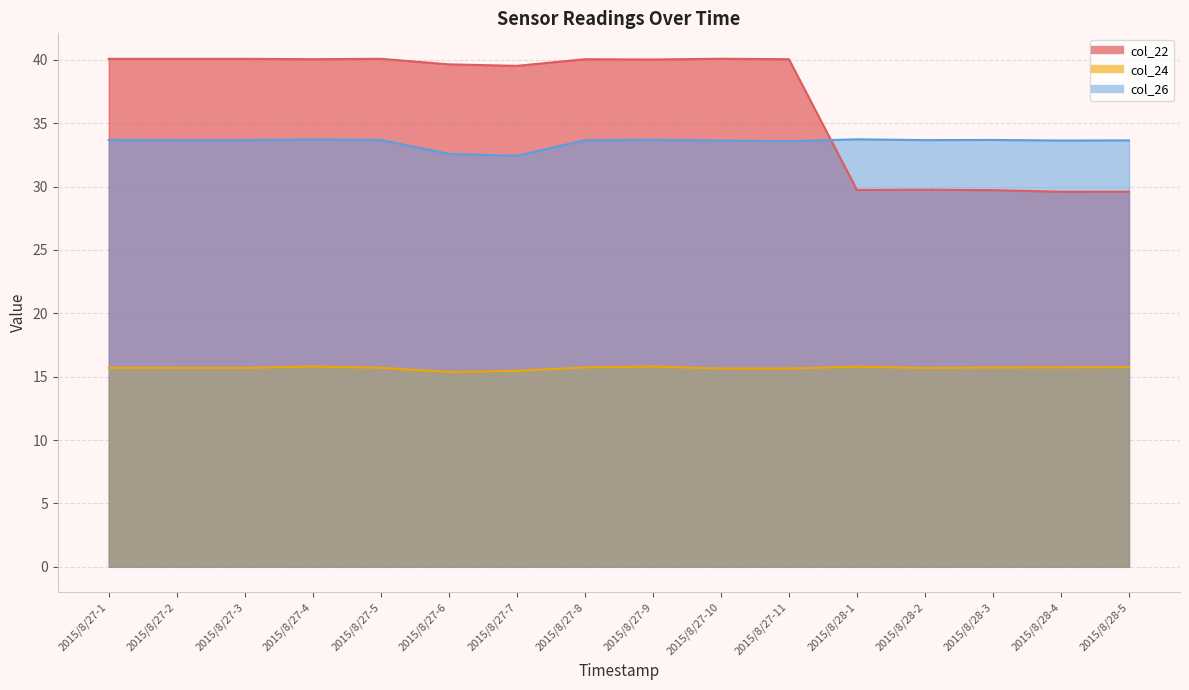

Reading left to right, transcribe all the data shown in this chart.

col_22: 40.1	40.1	40.1	40.0	40.1	39.6	39.5	40.0	40.0	40.1	40.0	29.7	29.8	29.7	29.6	29.6
col_24: 15.7	15.7	15.7	15.8	15.7	15.4	15.5	15.7	15.8	15.6	15.6	15.8	15.7	15.7	15.7	15.8
col_26: 33.7	33.7	33.7	33.7	33.7	32.6	32.4	33.7	33.7	33.6	33.6	33.7	33.7	33.7	33.6	33.6